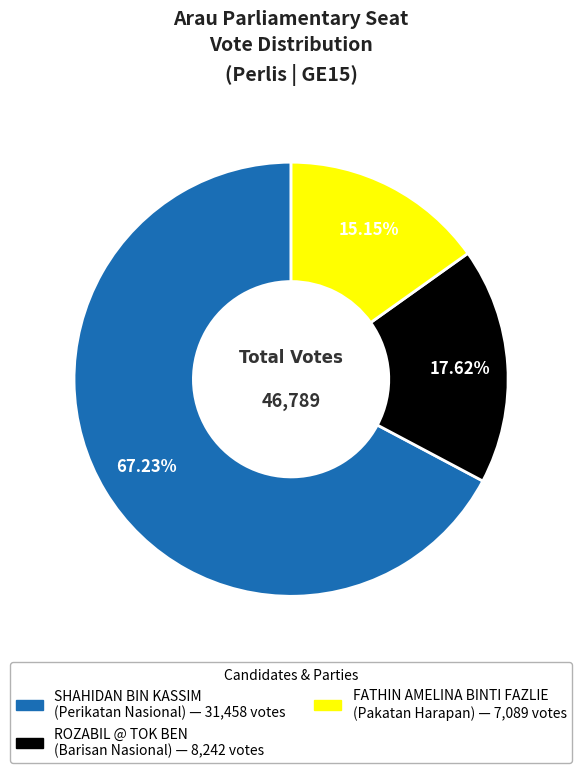

How many slices are in this pie chart?

3